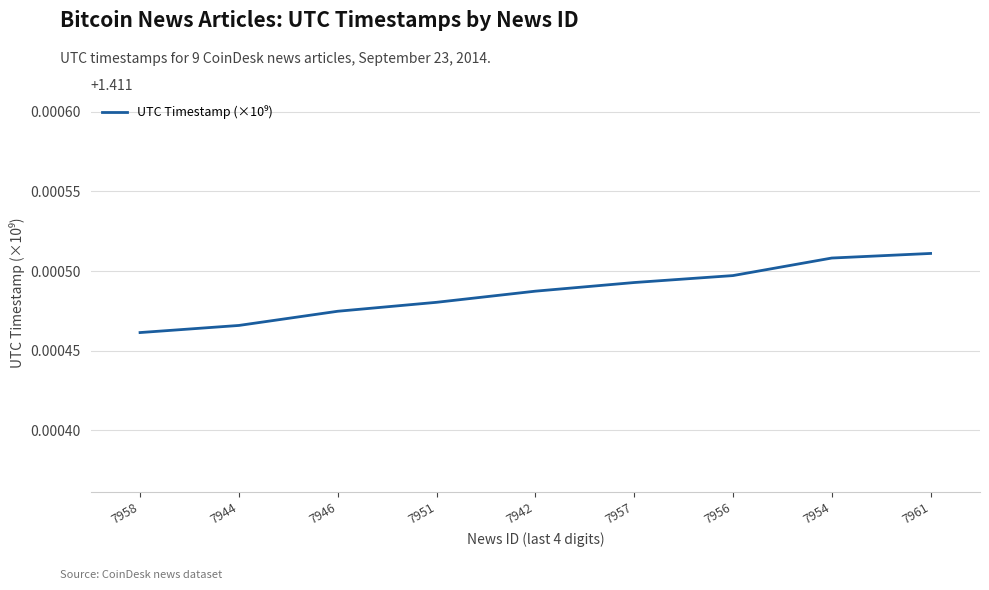

True or false: the data shows 1.9 at 7944.

False